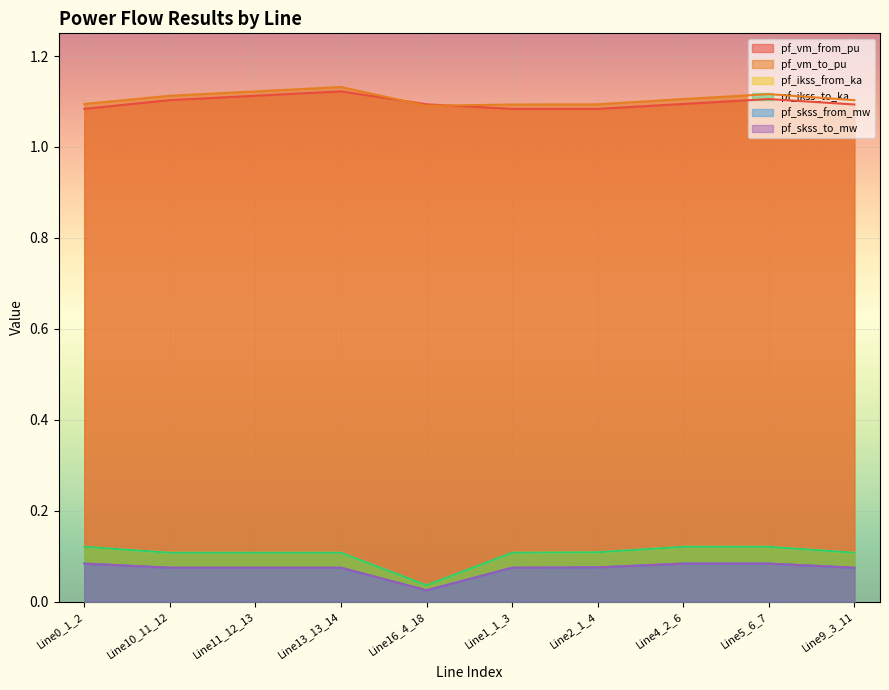

True or false: pf_vm_from_pu and pf_skss_to_mw cross at least once.

False